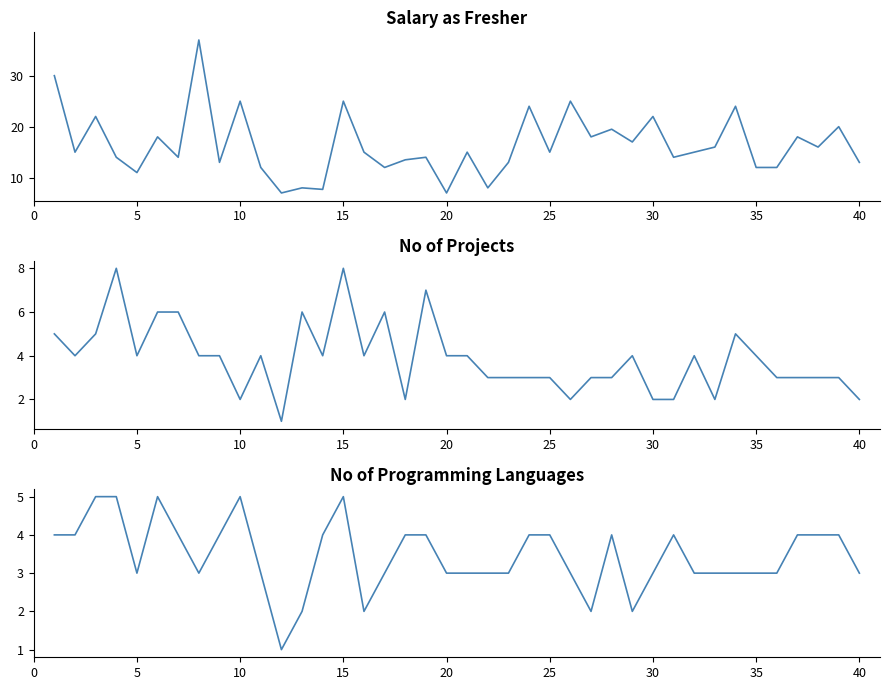

How many no_of_programming_languages values are between 3 and 4?

30